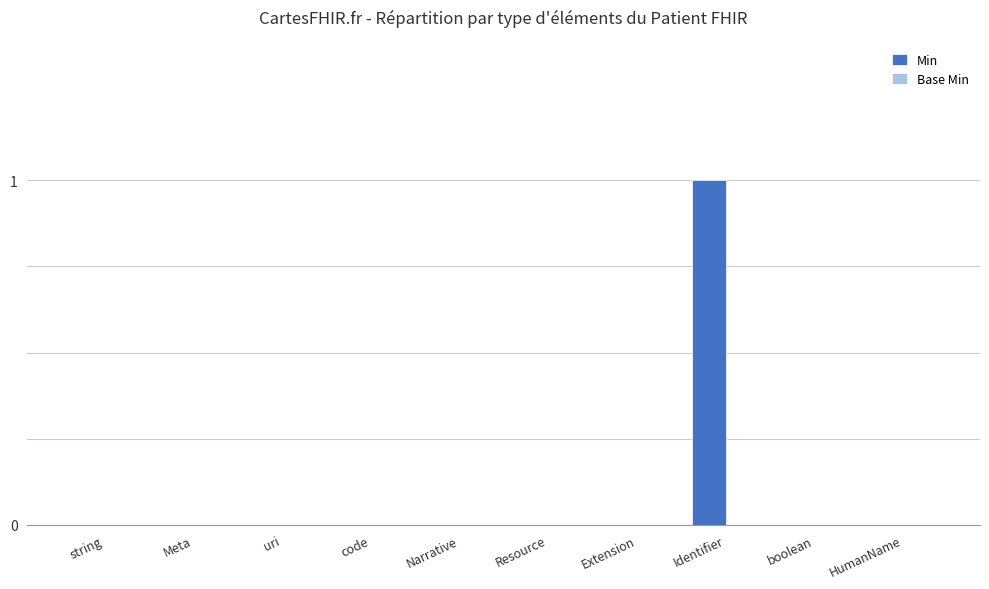

Count the number of data series in this chart.

1